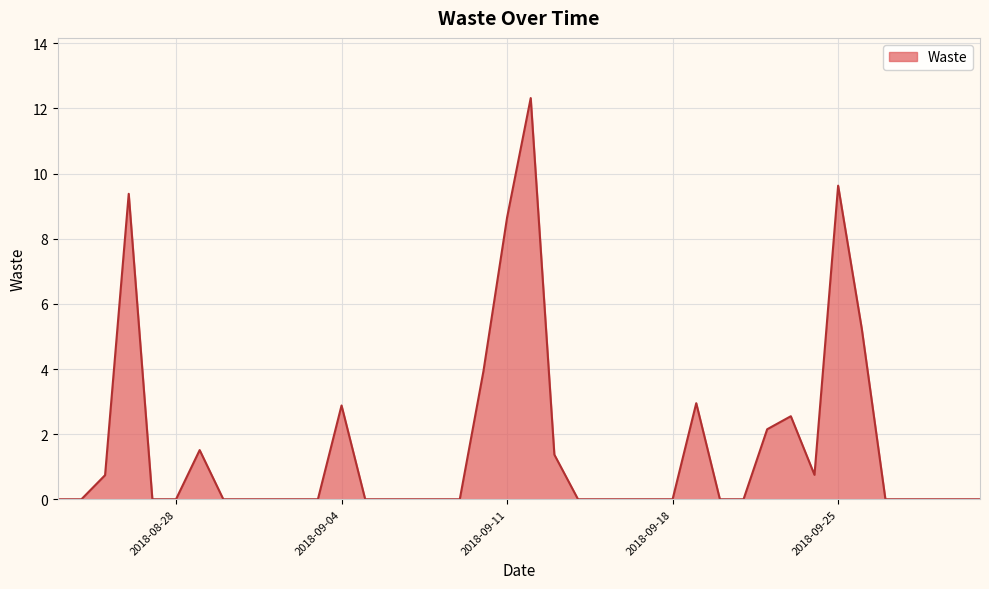

What is the maximum value shown in the chart?

12.3